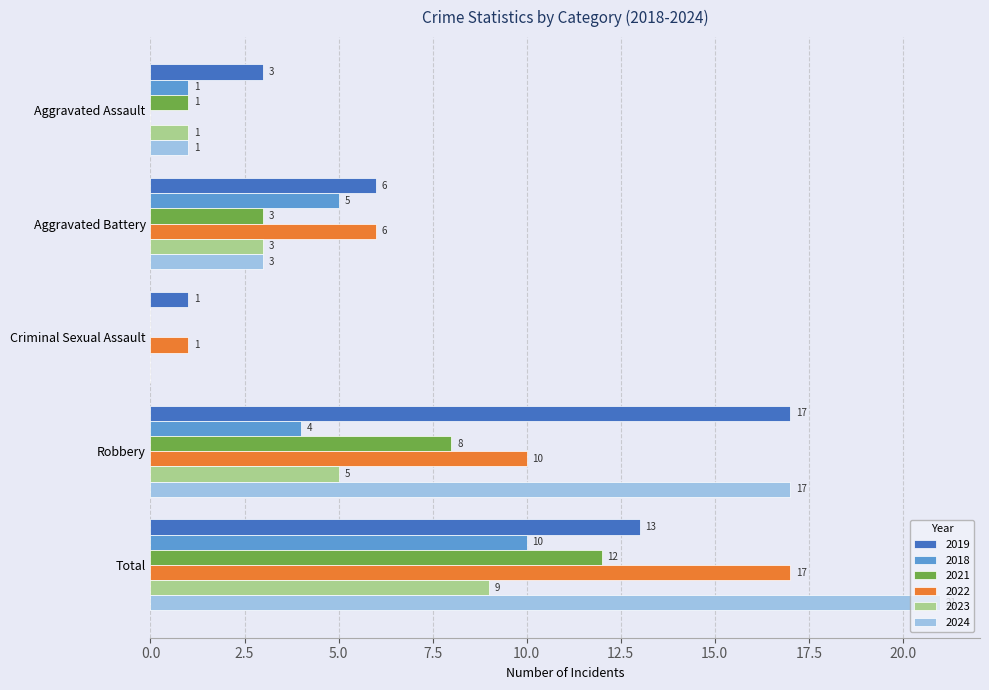

At which category is the sum across all series the highest?

Total